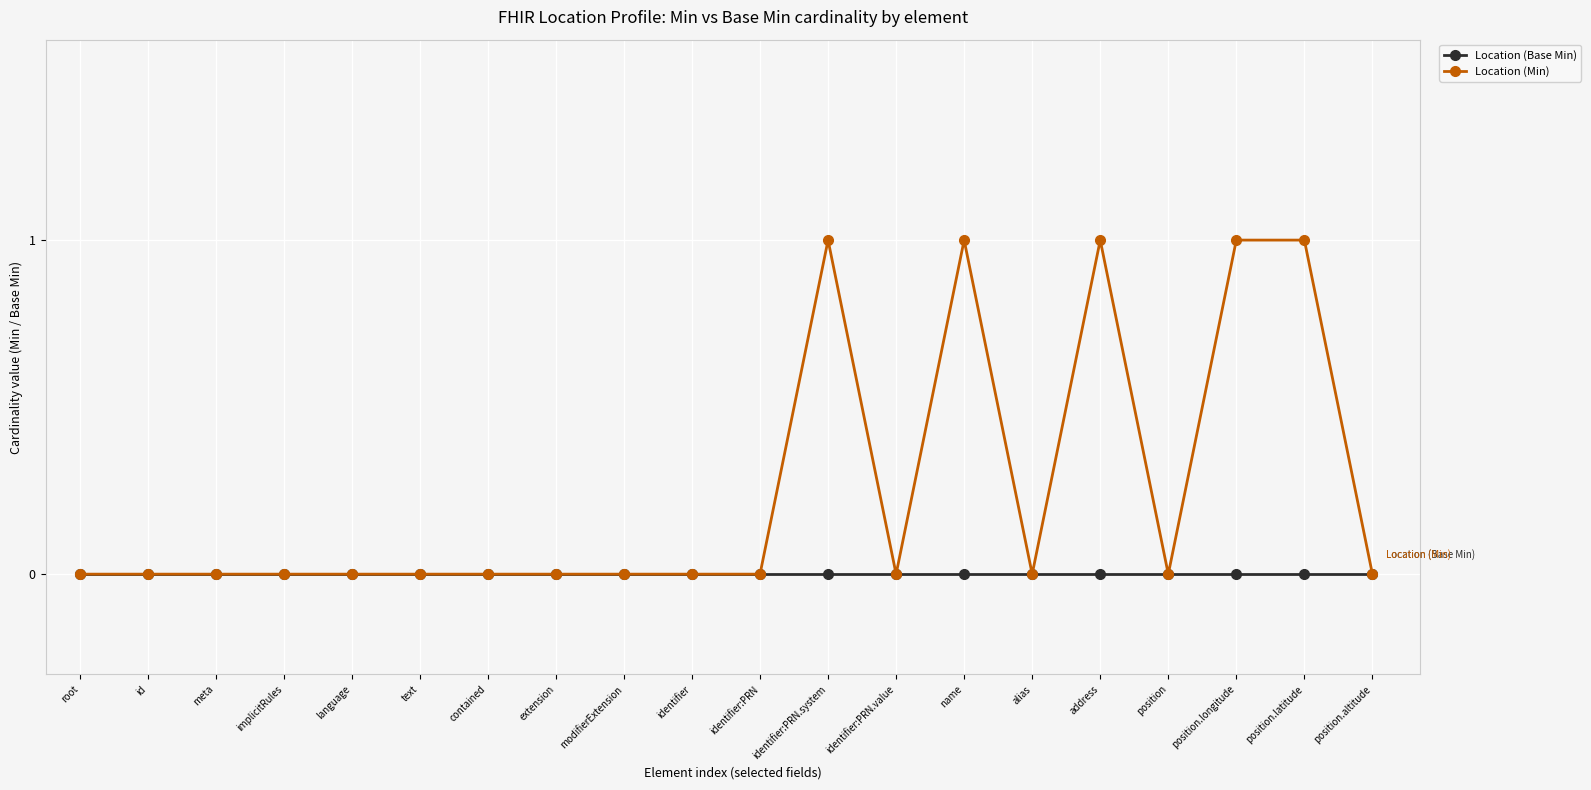

Which series has the largest total across all categories?

Location (Min)